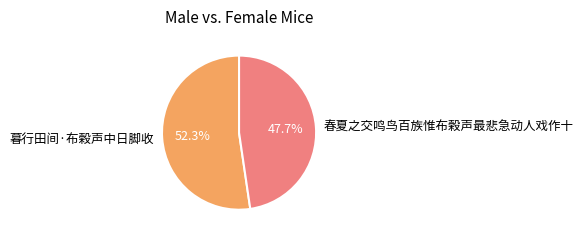

Between 春夏之交鸣鸟百族惟布榖声最悲急动人戏作十 and 暮行田间·布榖声中日脚收, which is larger?

暮行田间·布榖声中日脚收